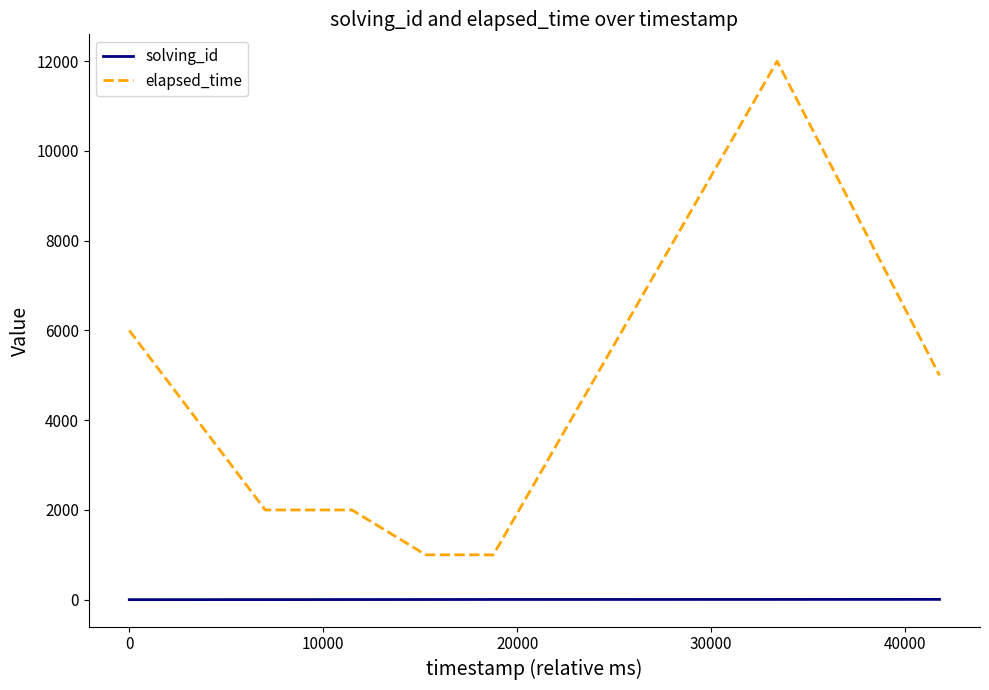

Rank the series by their average value, from lowest to highest.

solving_id, elapsed_time